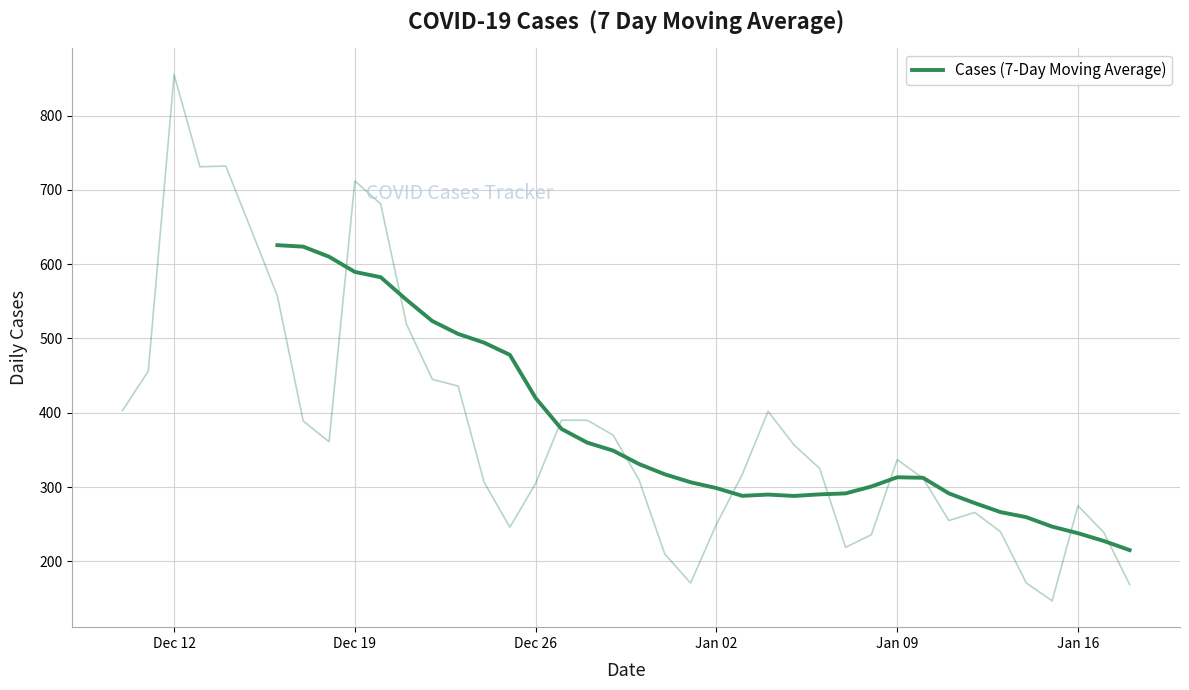

Count the values in the range 290 to 589.

21